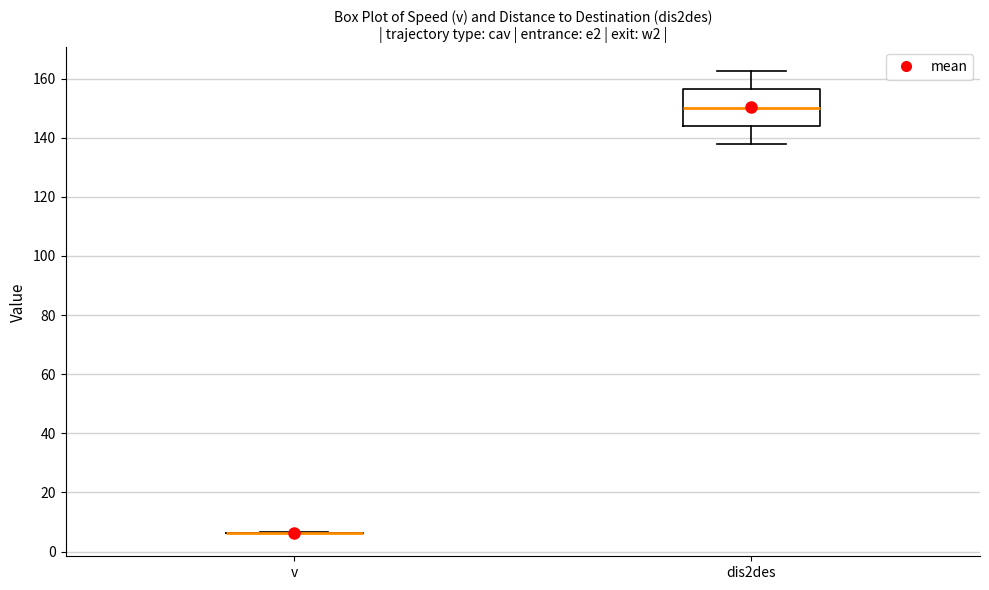

Reading left to right, read every box against the y-axis: the position of its median line, the range the box covers, and the ends of its whiskers. The values are not printed on the chart, so give them approximately, as read against the axis.

v: box collapsed to a line at 6, whiskers 6 to 6
dis2des: median 150, box 144 to 156, whiskers 138 to 162